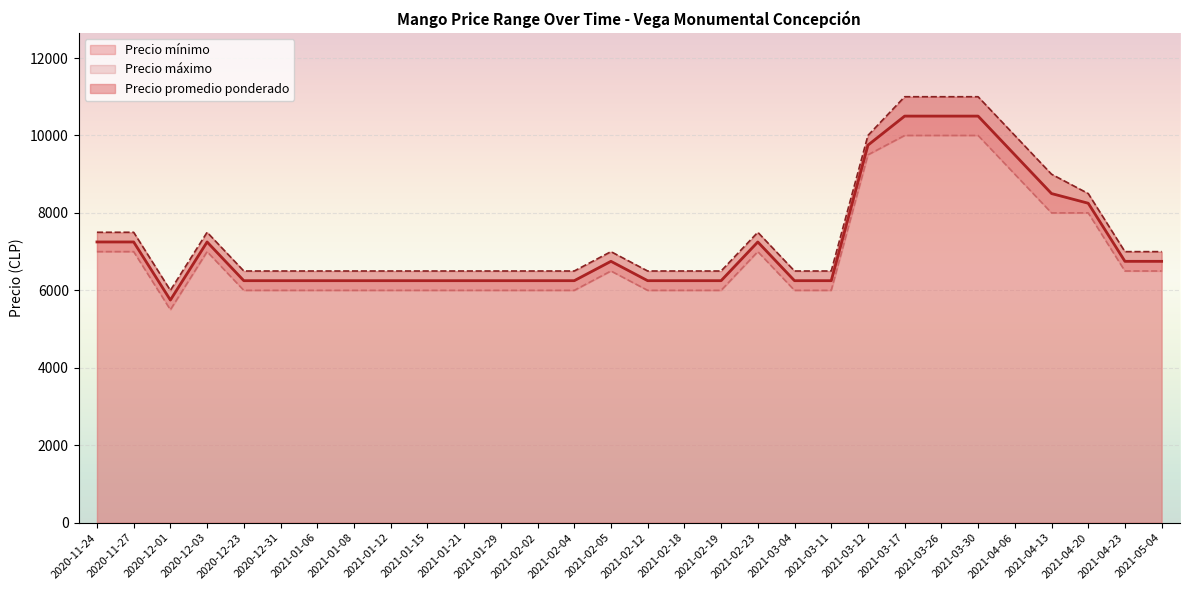

At which label does Precio promedio ponderado first exceed 6250?

2020-11-24